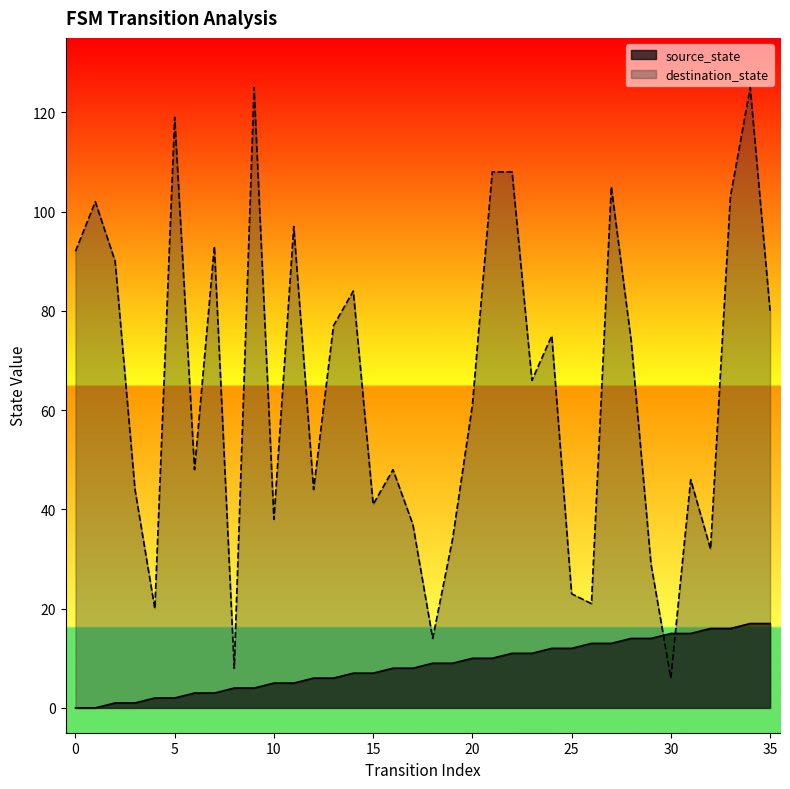

What is the total value across all series at 35?

97